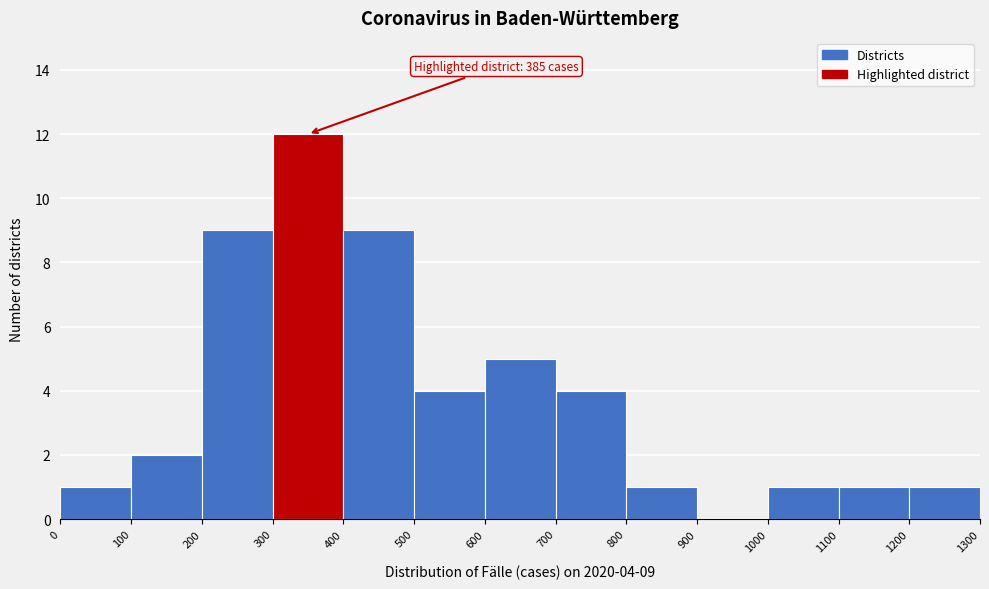

Over which range of the x-axis is the bar tallest?

300 to 400